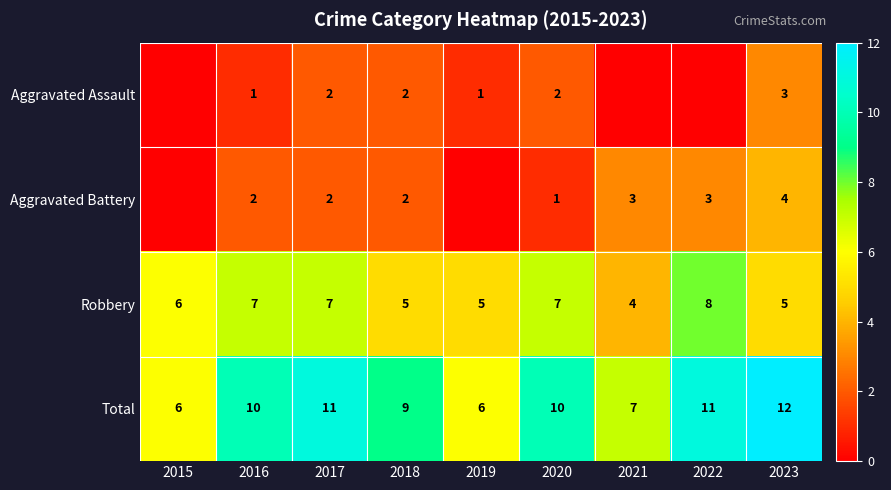

What is the sum of the Robbery values at 2019 and 2023?

10